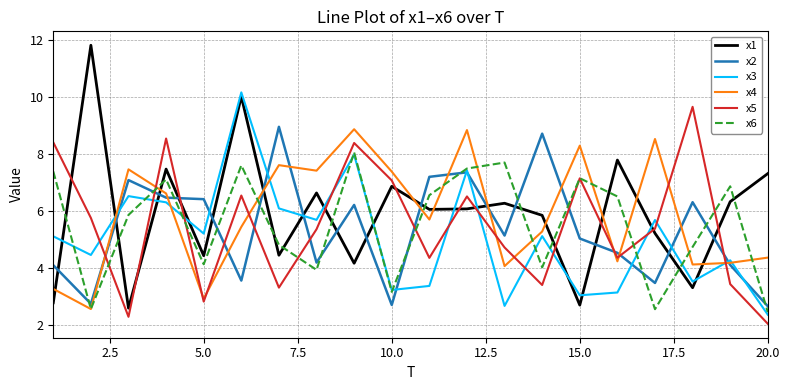

What is the minimum value for x5?

2.0